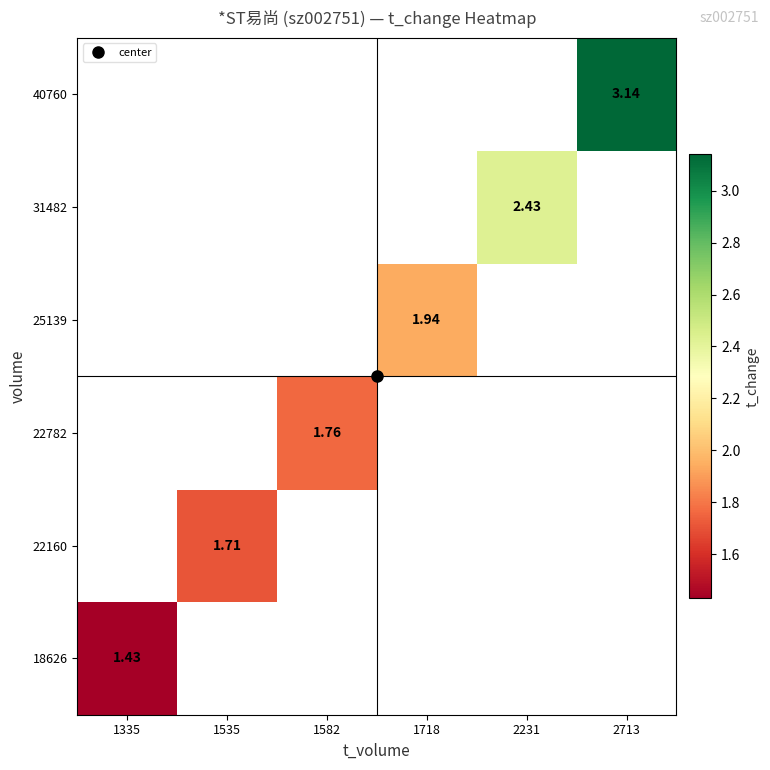

How many data points does each series have?

6